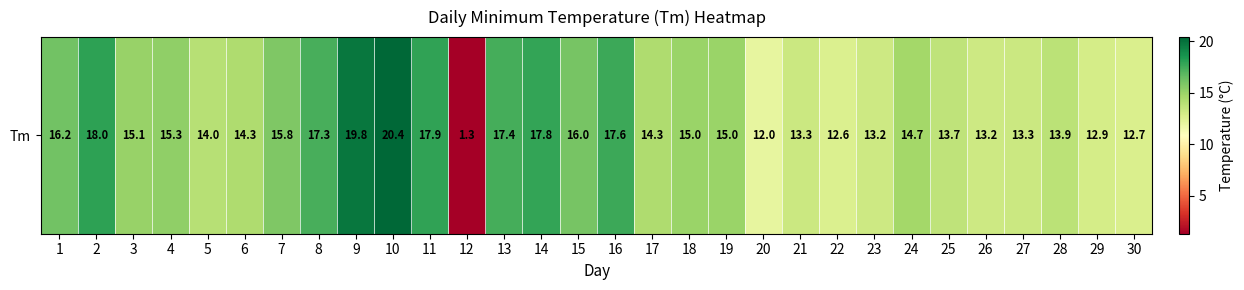

What is the average value?

14.8